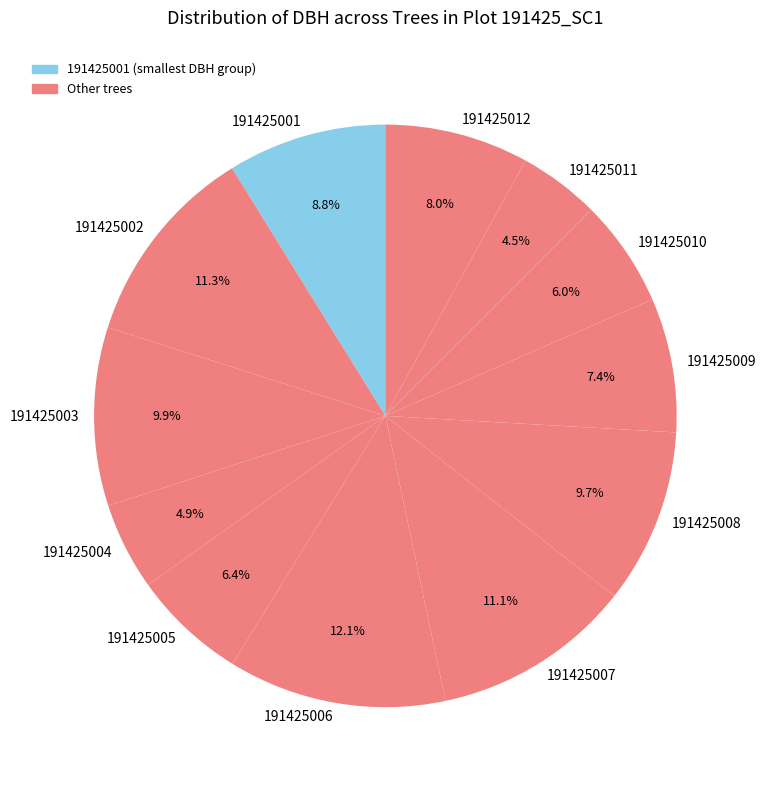

What is the largest slice in the pie chart?

191425006